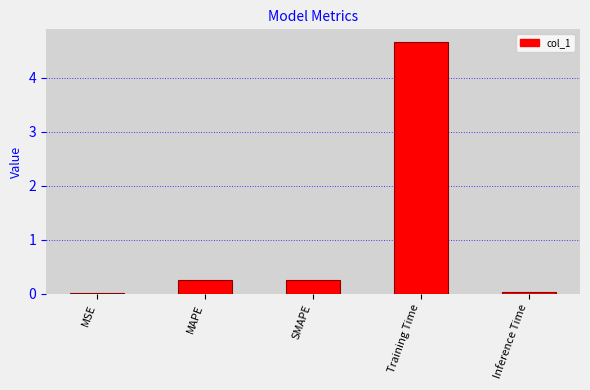

Is it true that the value at Training Time is 1.1?

False